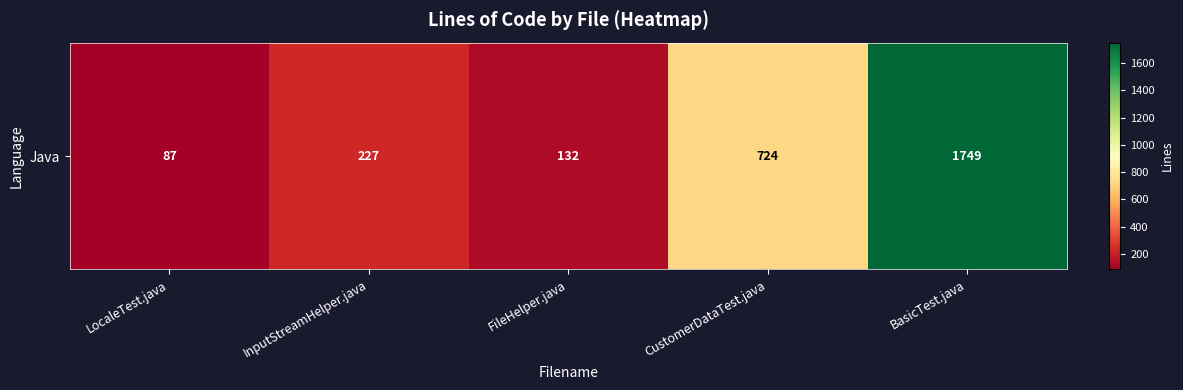

The chart shows a value of 175 at CustomerDataTest.java. True or false?

False